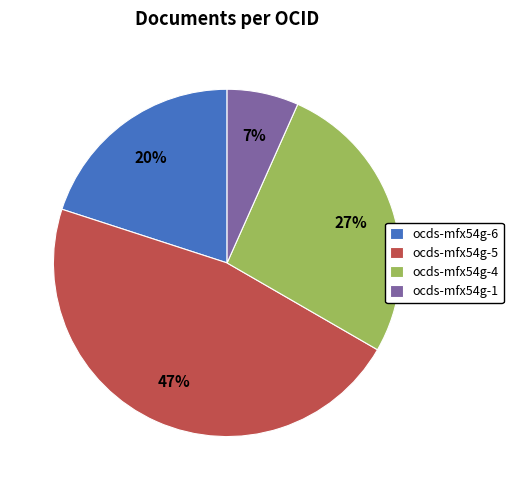

The ocds-mfx54g-5 slice represents 47% of the pie. True or false?

True